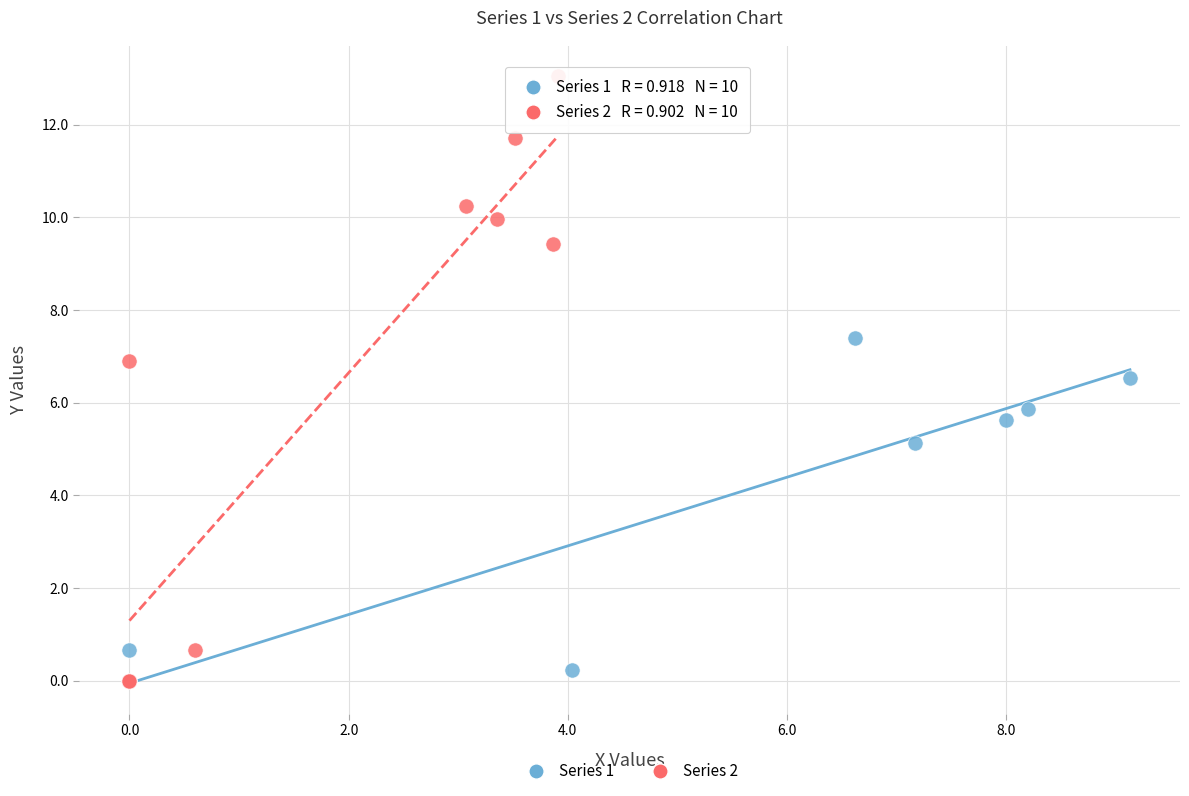

Which series has the largest Y range (max minus min)?

Series 2